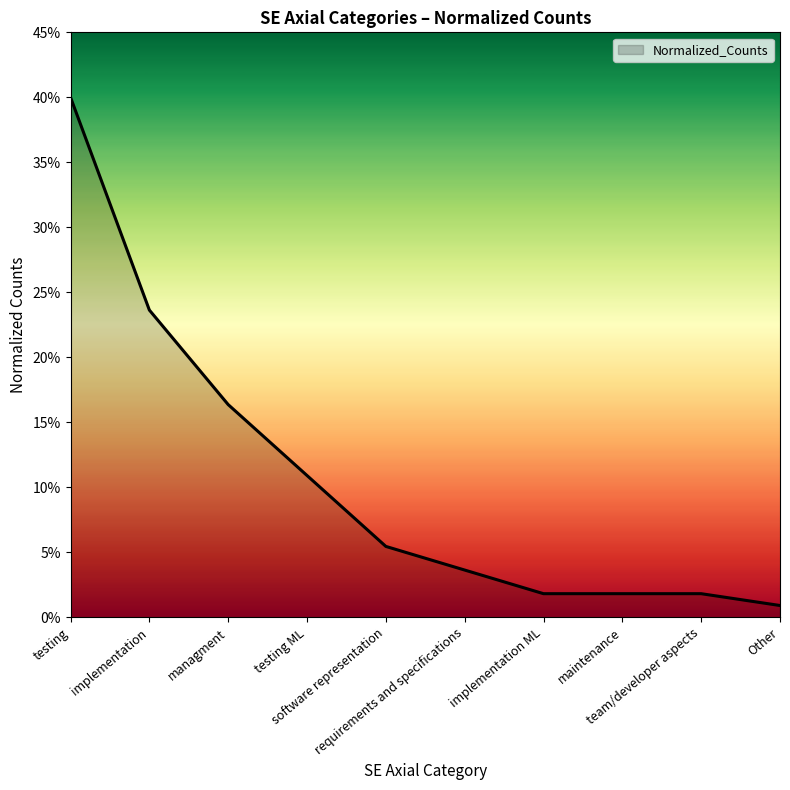

What is the difference between the maximum and second lowest values?

0.4